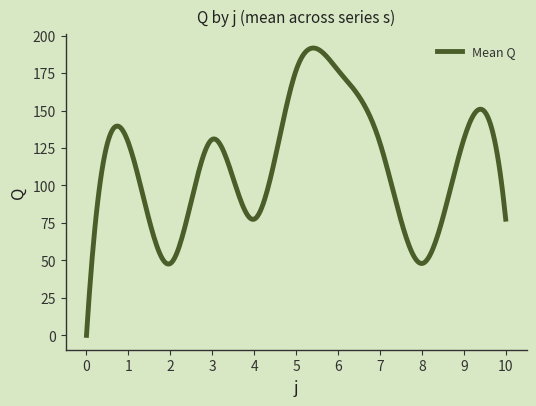

What is the difference between the maximum and minimum values?

191.7